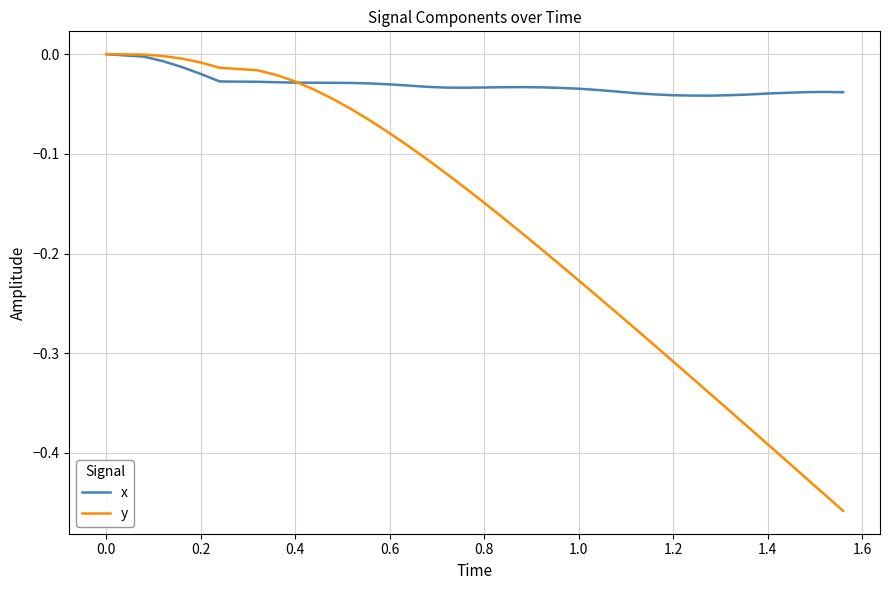

Does the chart display data point markers on the line(s)?

No